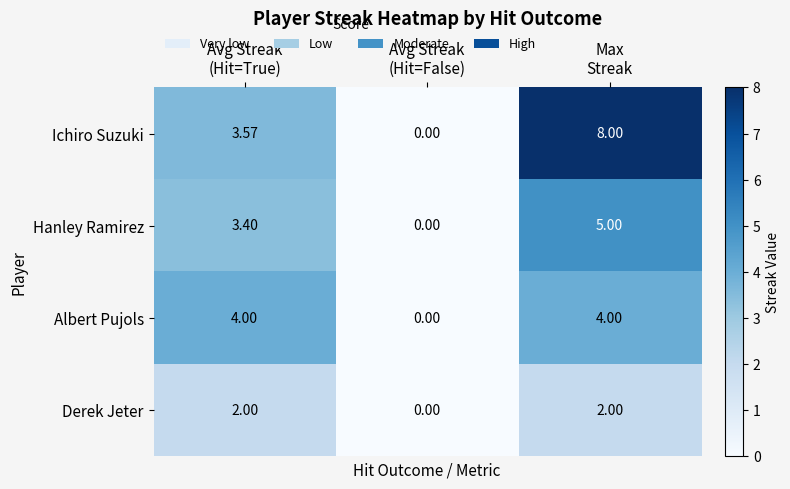

Count the number of data series in this chart.

4